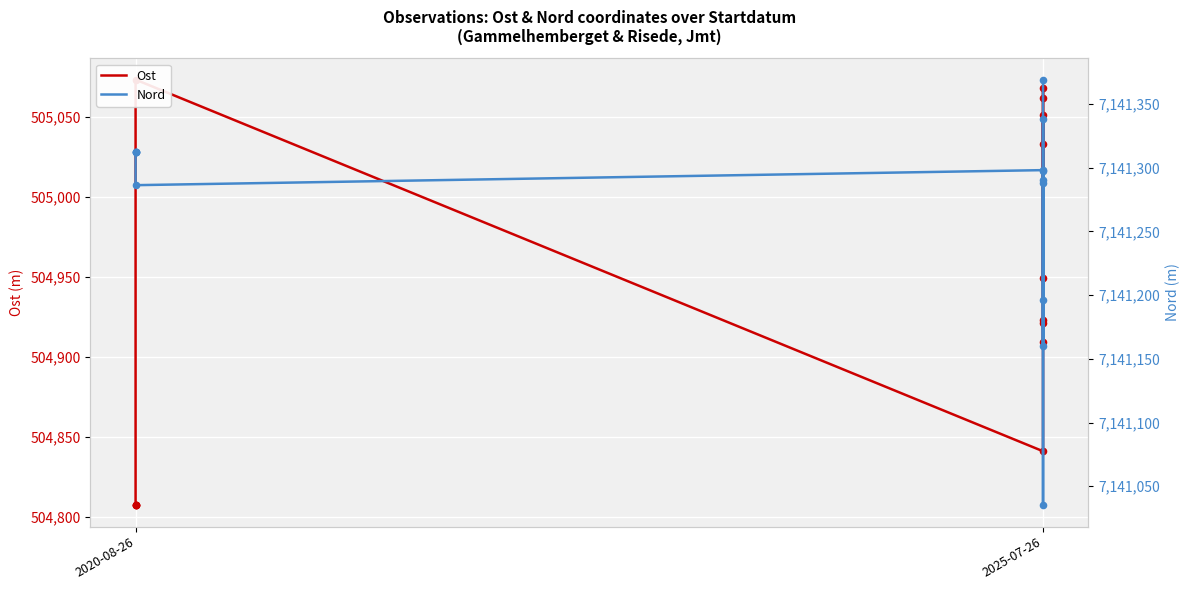

At how many categories does at least one series exceed 3208555?

14